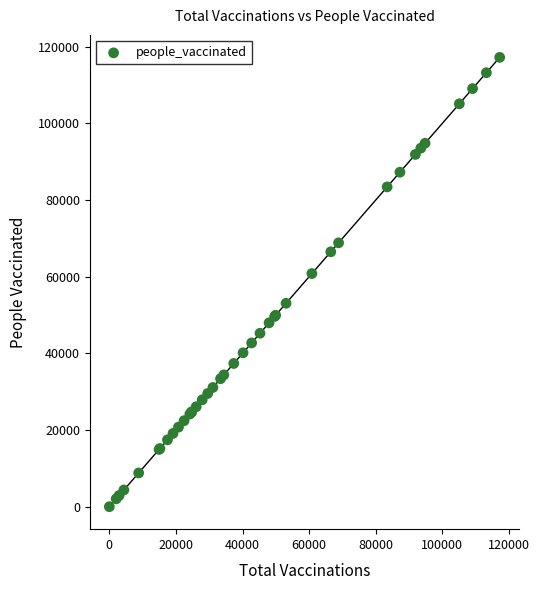

What Y value in the scatter plot is closest to 58613?

60823